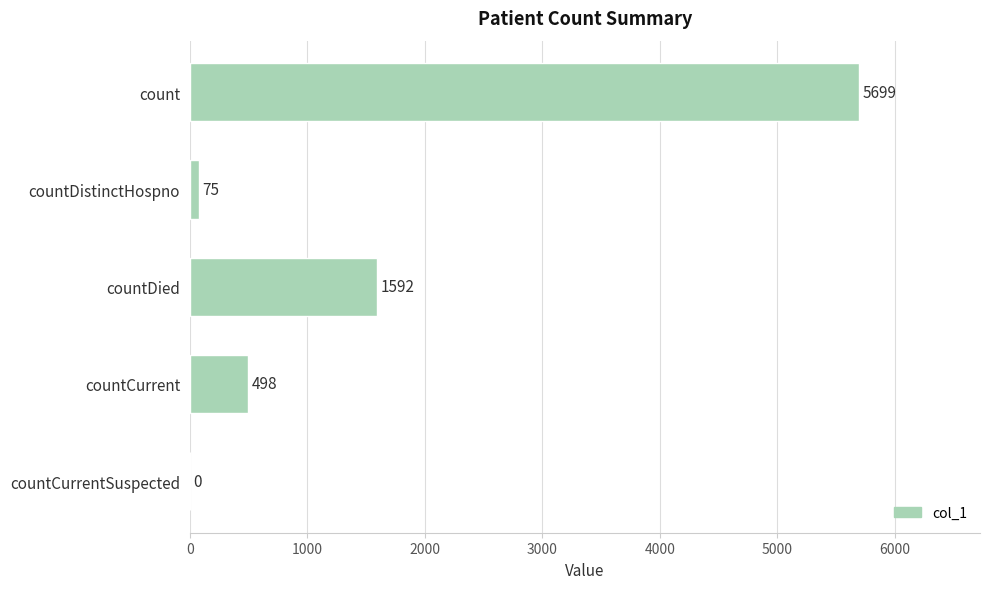

The value at countDied is 1592. True or false?

True